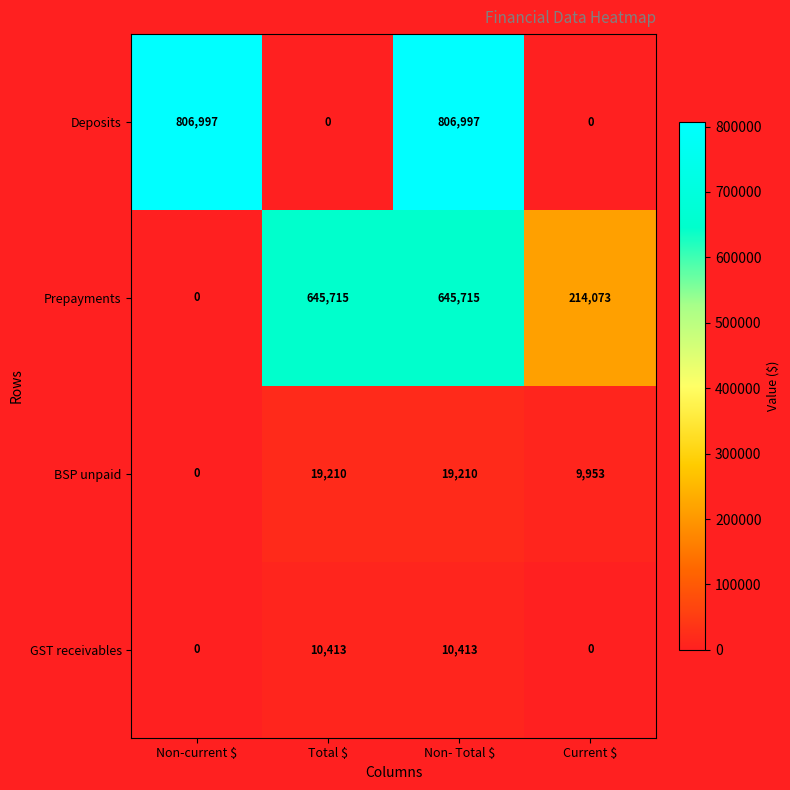

Which series has the largest range (max minus min)?

Deposits